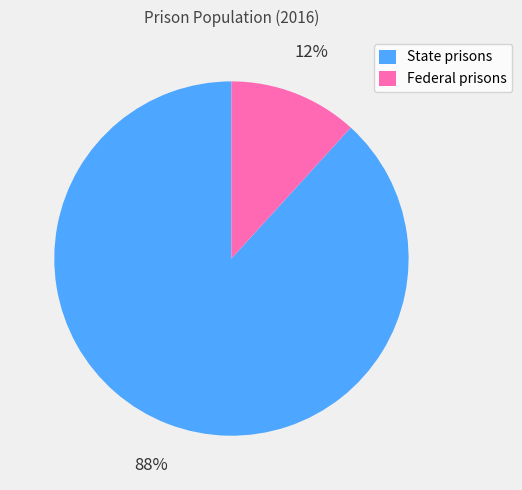

Between Federal prisons and State prisons, which is larger?

State prisons